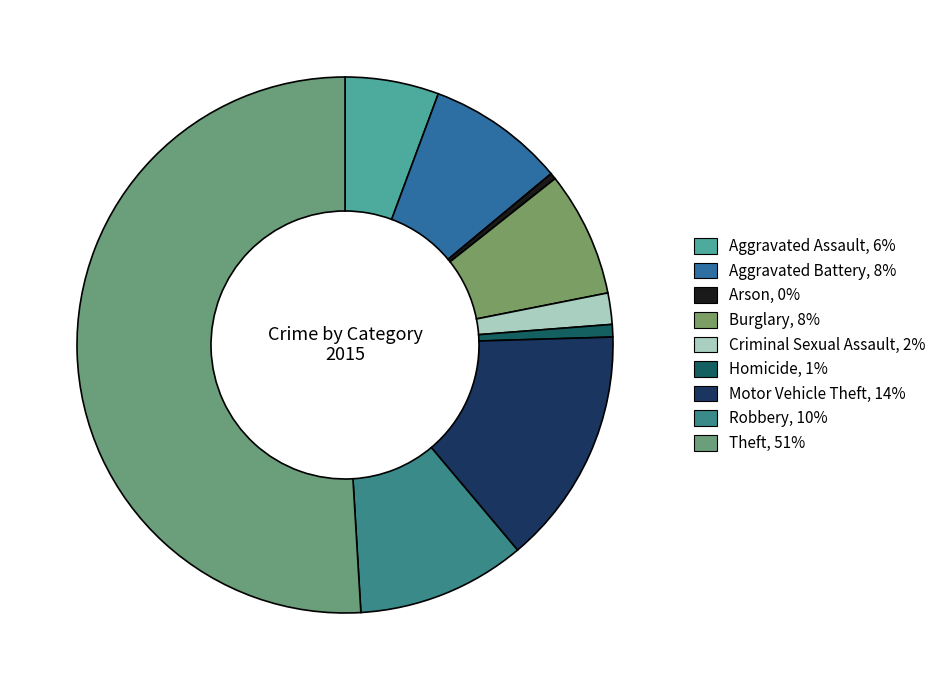

Between Aggravated Battery and Motor Vehicle Theft, which is larger?

Motor Vehicle Theft